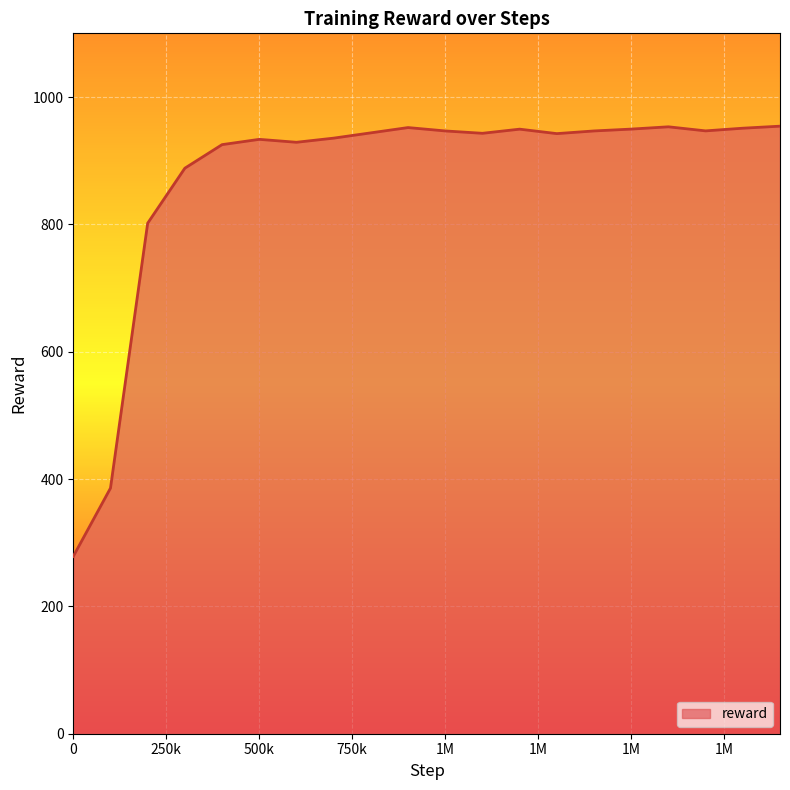

How many lines are shown in the chart?

1